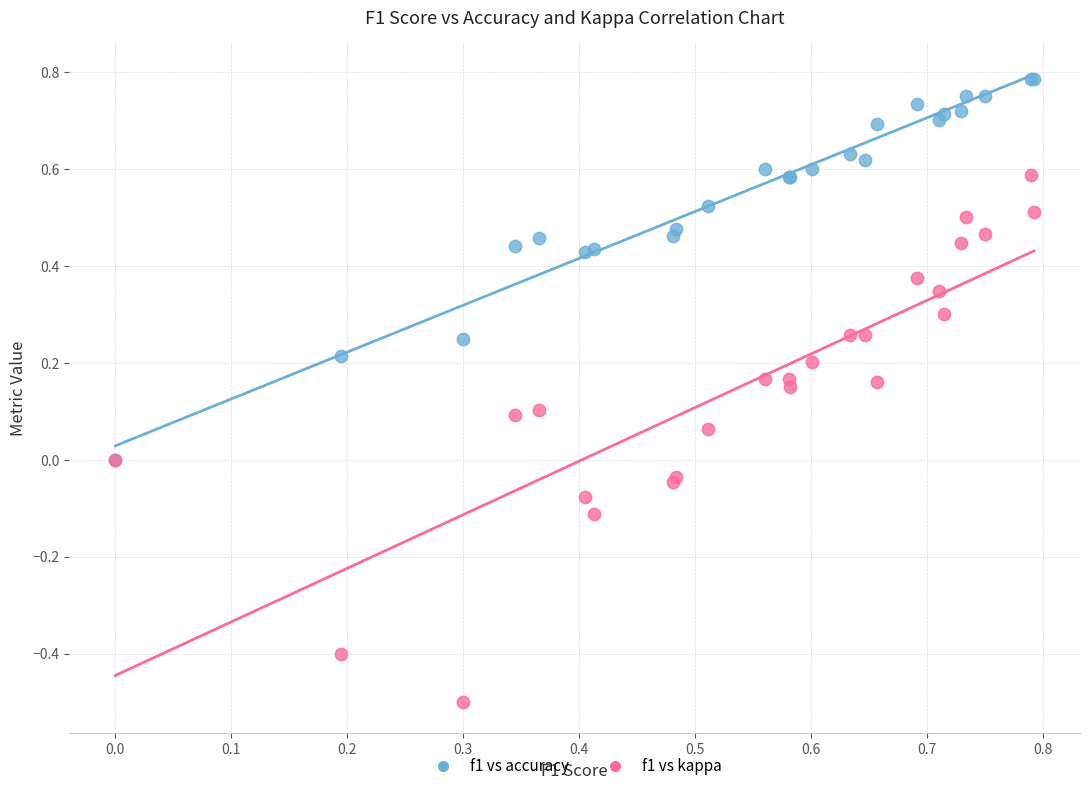

Which series has the largest Y range (max minus min)?

f1 vs kappa